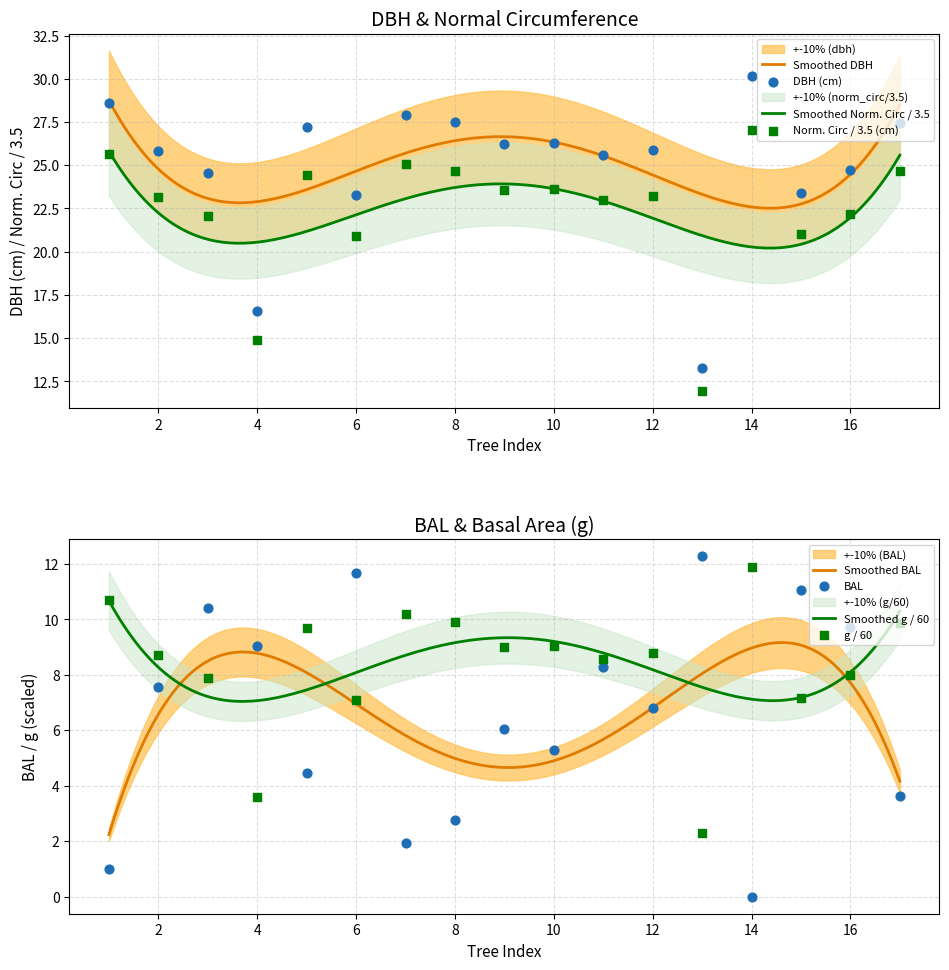

Is the value of normal_circumference at IFN4_24_799_A_4_9 greater than the value of g at IFN4_24_799_A_4_13?

Yes